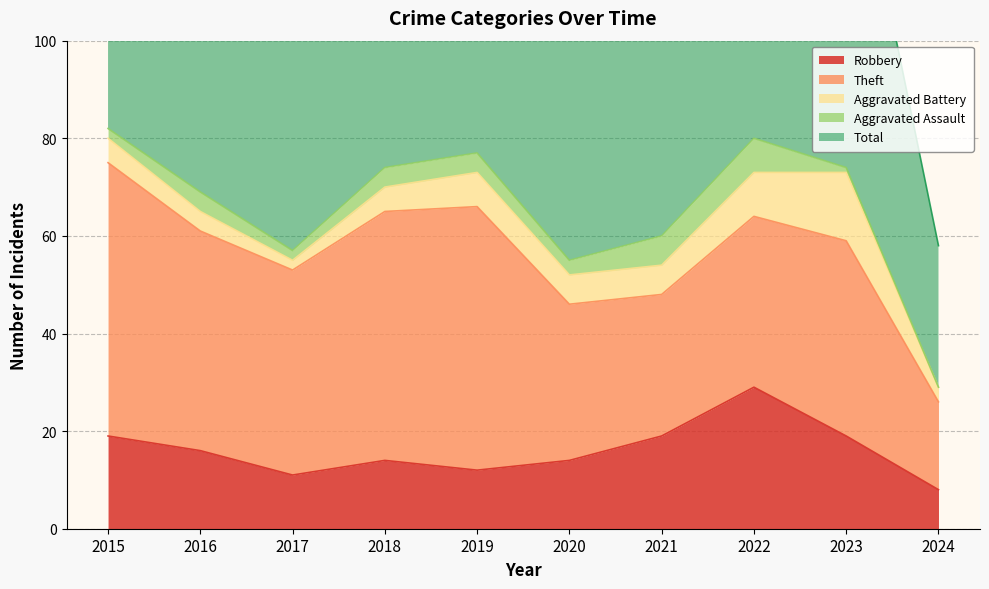

At which category does Aggravated Assault reach its first local peak?

2016